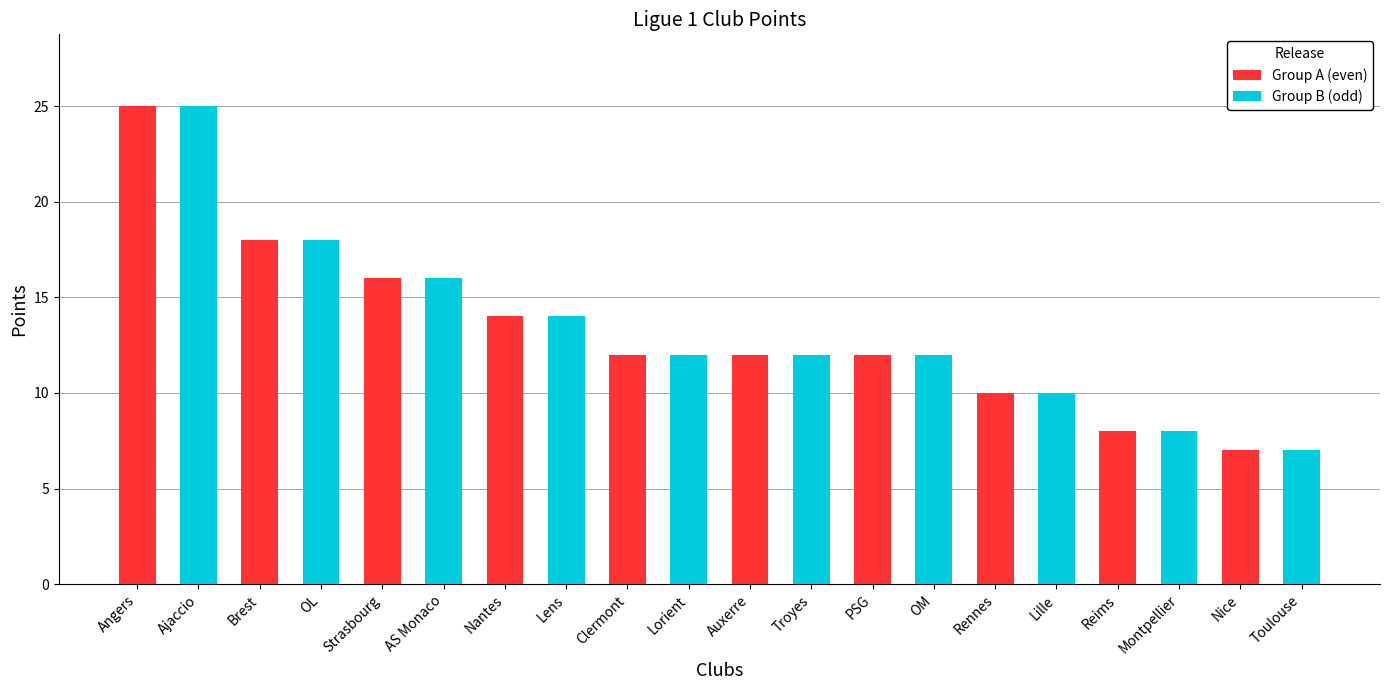

What is the difference between the Group B (odd) values at Strasbourg and Rennes?

6